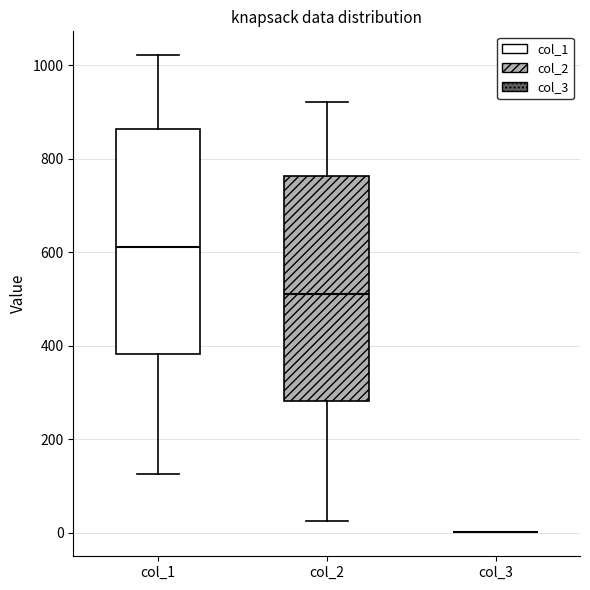

Reading left to right, transcribe this box plot: for each box, give where its median line is, the range the box spans, and where its two whiskers end, as read against the y-axis. The values are not printed on the chart, so give them approximately, as read against the axis.

col_1: median 620, box 380 to 860, whiskers 120 to 1020
col_2: median 520, box 280 to 760, whiskers 20 to 920
col_3: box collapsed to a line at 0, whiskers 0 to 0